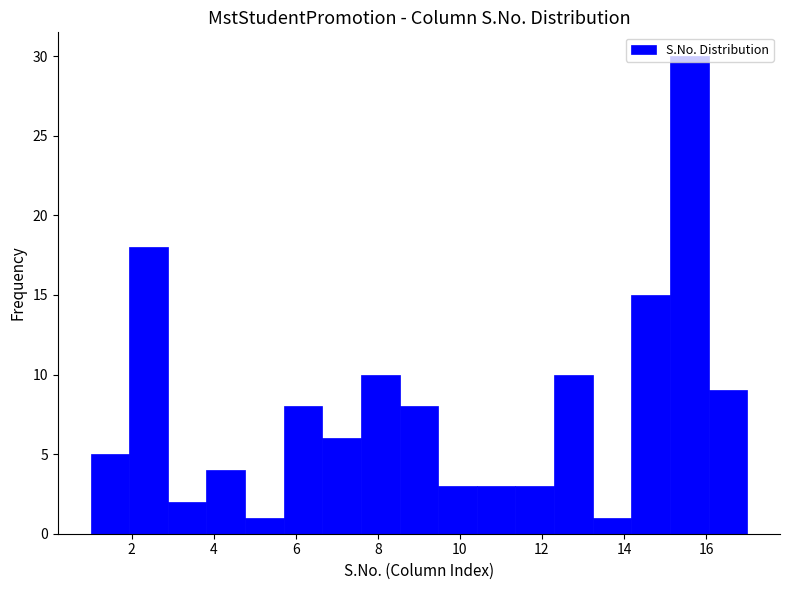

Reading left to right, transcribe this chart: for each bar, give the range it covers on the x-axis and its height. Neither the bar edges nor the heights are printed on the chart, so give them approximately, as read against the axes.

1.0 to 2.0: 5
2.0 to 2.8: 18
2.8 to 3.8: 2
3.8 to 4.8: 4
4.8 to 5.8: 1
5.8 to 6.6: 8
6.6 to 7.6: 6
7.6 to 8.6: 10
8.6 to 9.4: 8
9.4 to 10.4: 3
10.4 to 11.4: 3
11.4 to 12.2: 3
12.2 to 13.2: 10
13.2 to 14.2: 1
14.2 to 15.2: 15
15.2 to 16.0: 30
16.0 to 17.0: 9